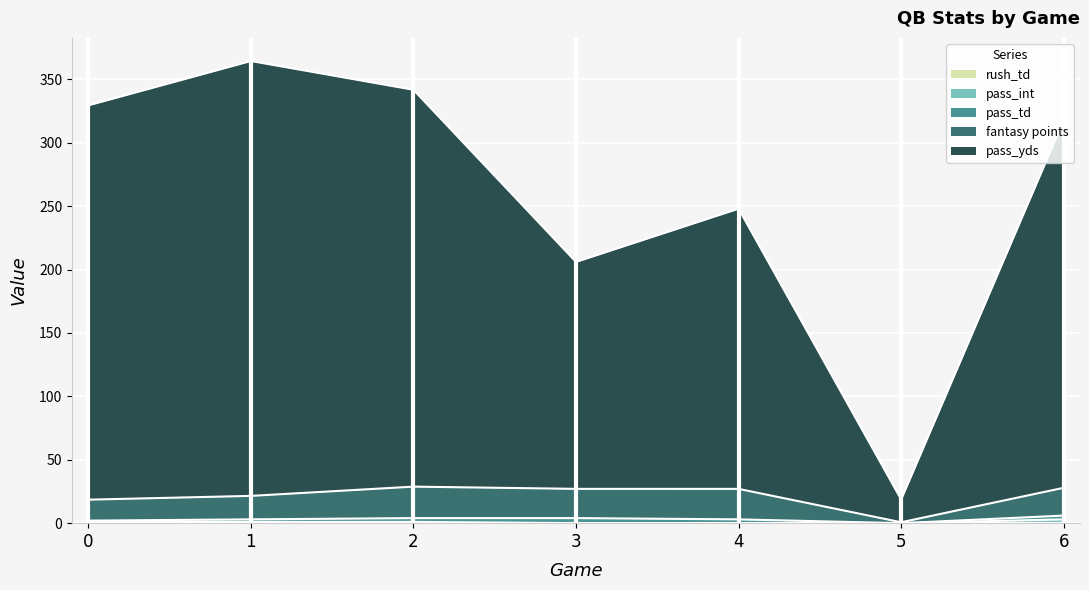

At how many categories does at least one series exceed 349?

1